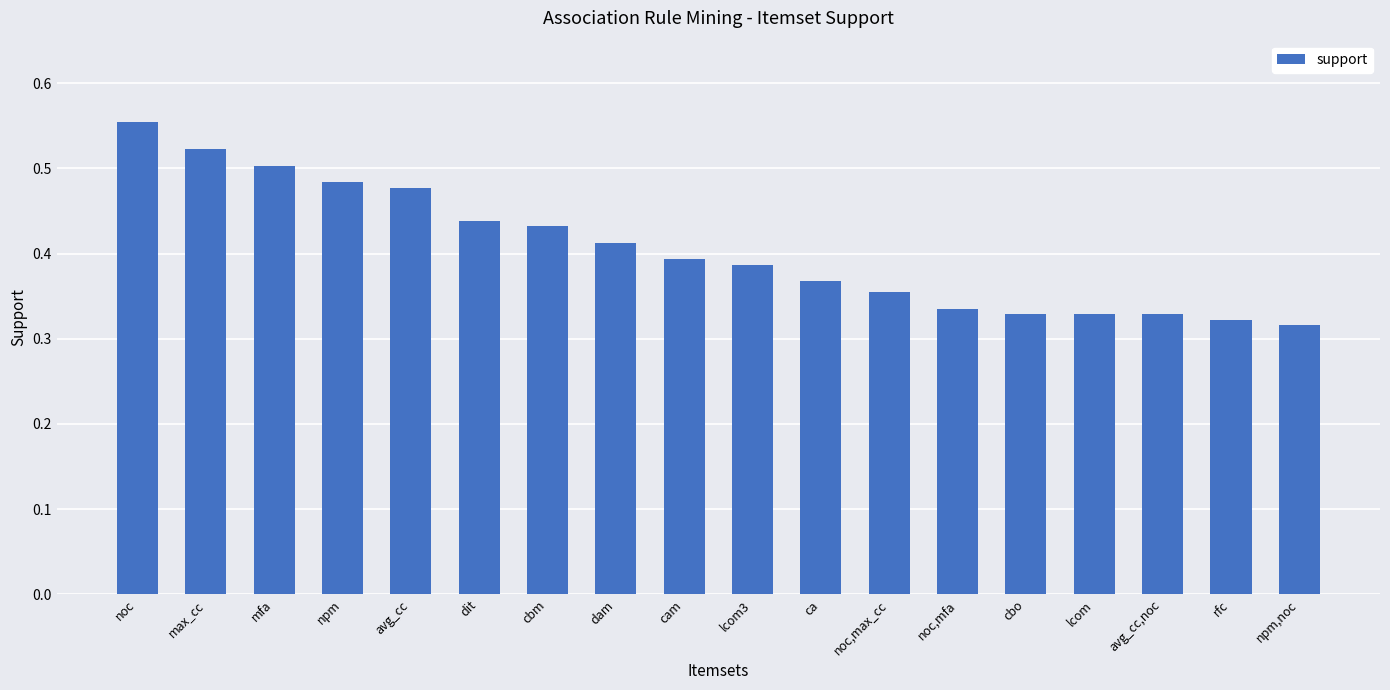

What is the difference between the second highest and minimum values?

0.2